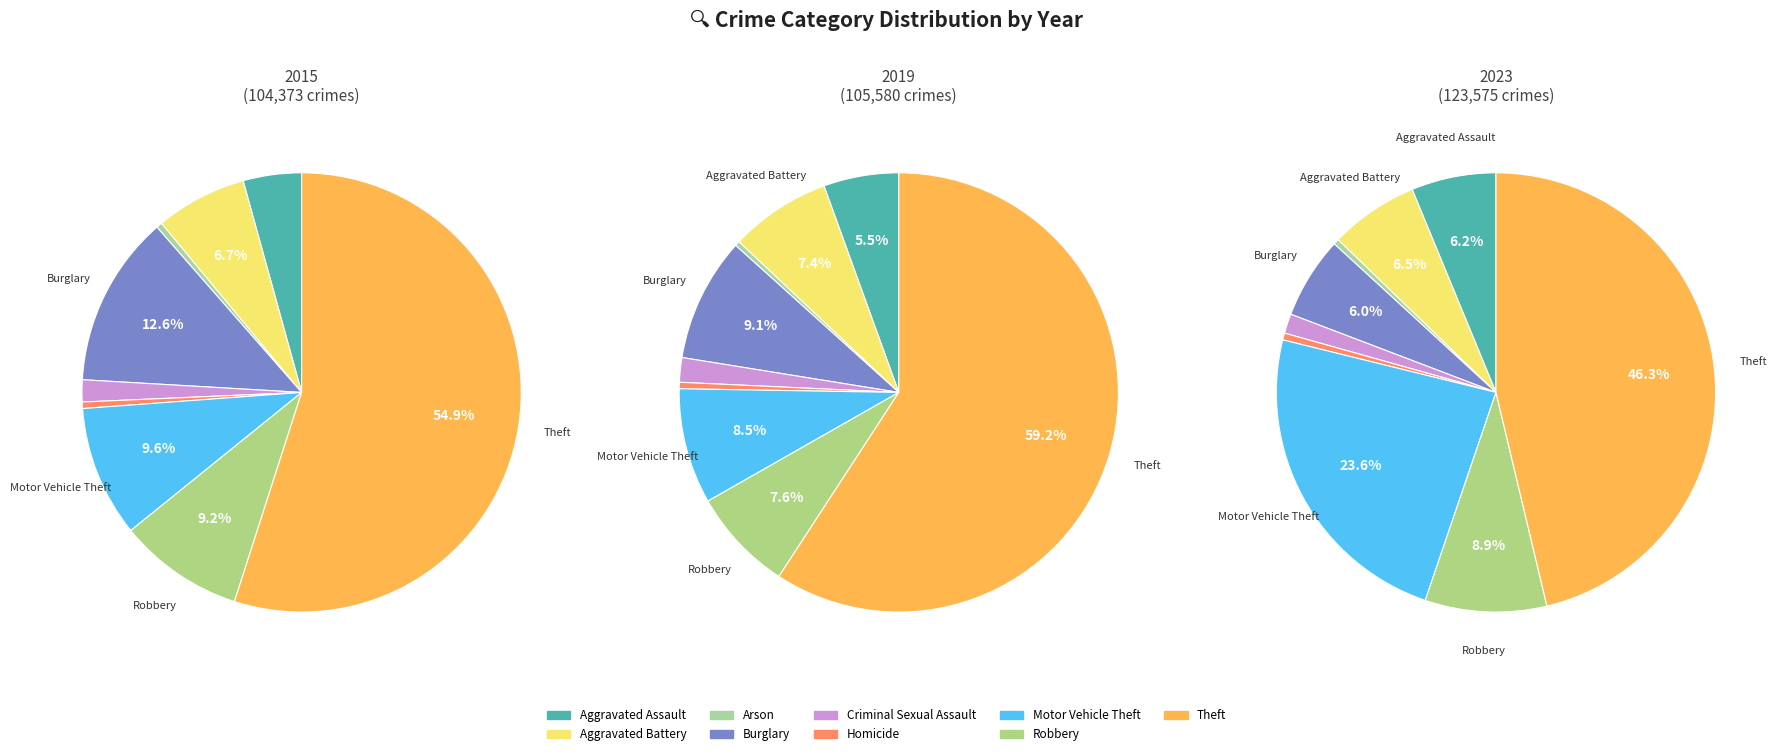

Rank the categories by value from highest to lowest.

Theft, Motor Vehicle Theft, Robbery, Aggravated Battery, Aggravated Assault, Burglary, Criminal Sexual Assault, Homicide, Arson